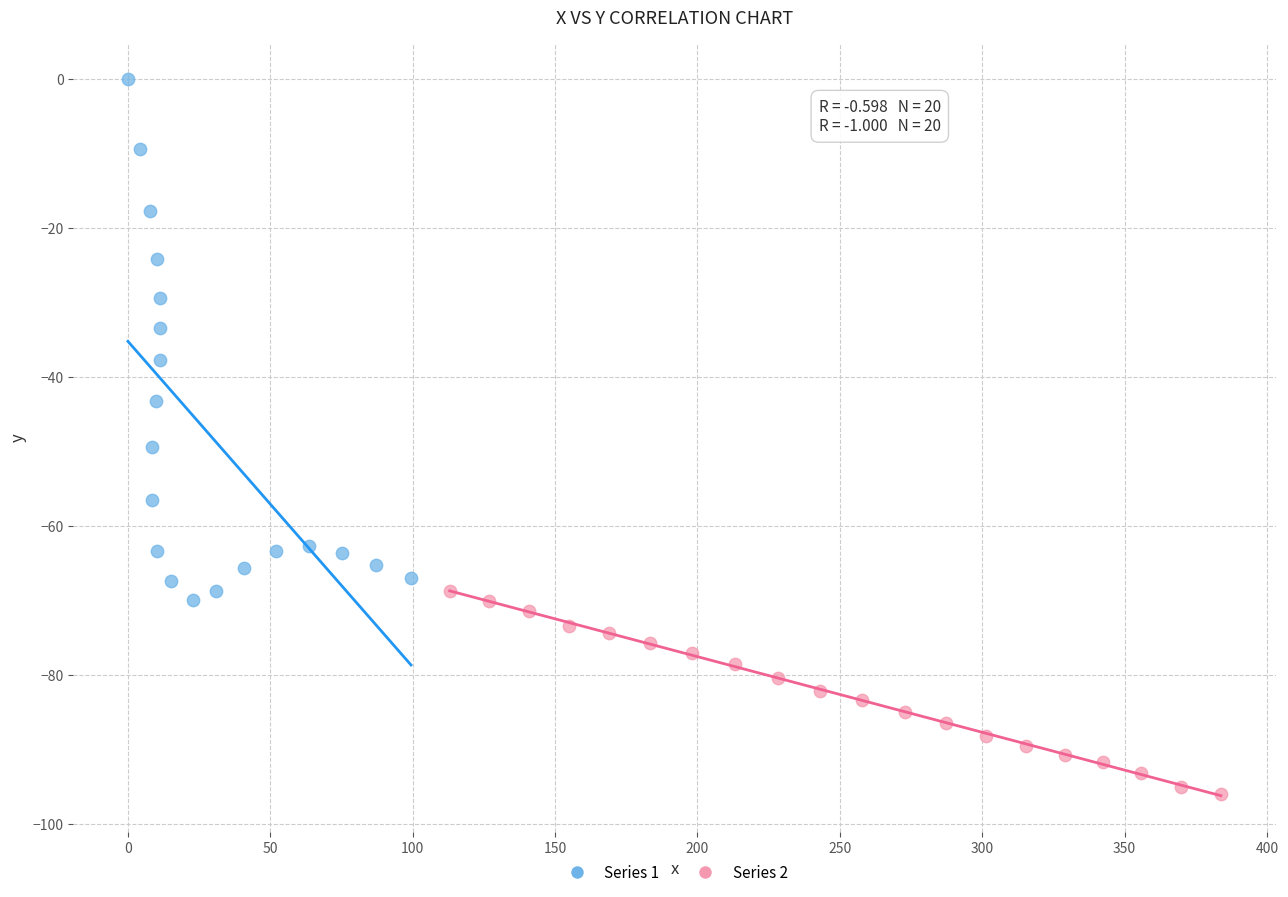

Which series reaches the minimum Y coordinate?

Series 2